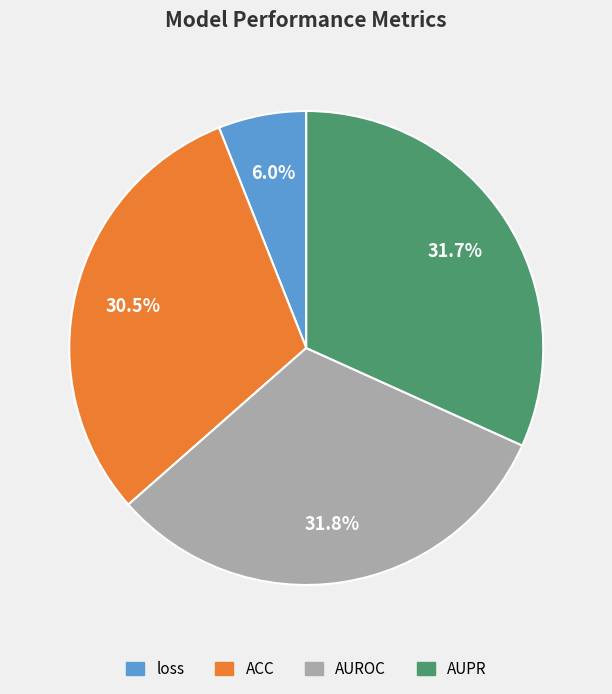

Combined, do AUPR and loss account for over 50%?

No